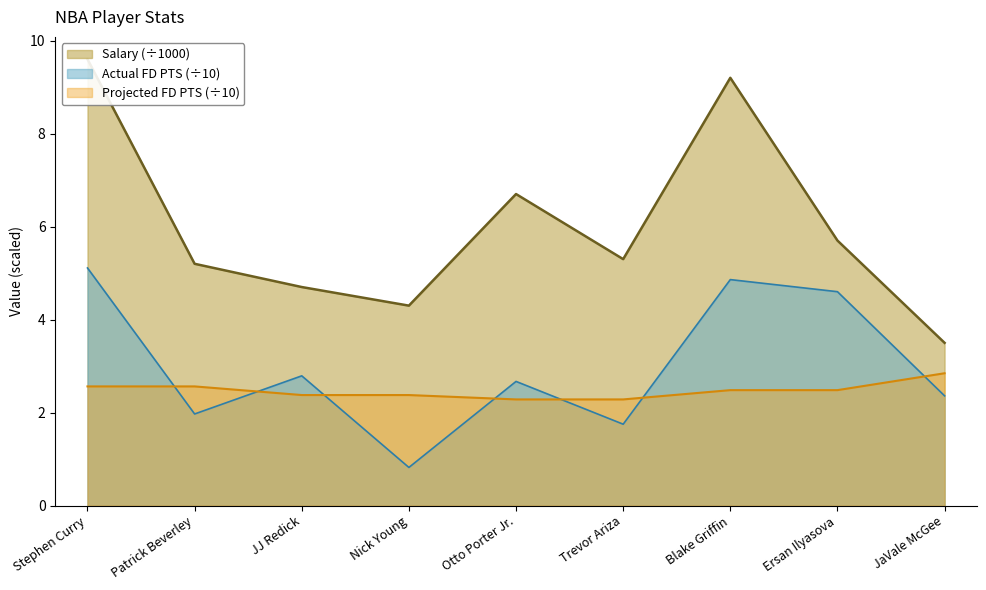

At how many categories does at least one series exceed 3?

9